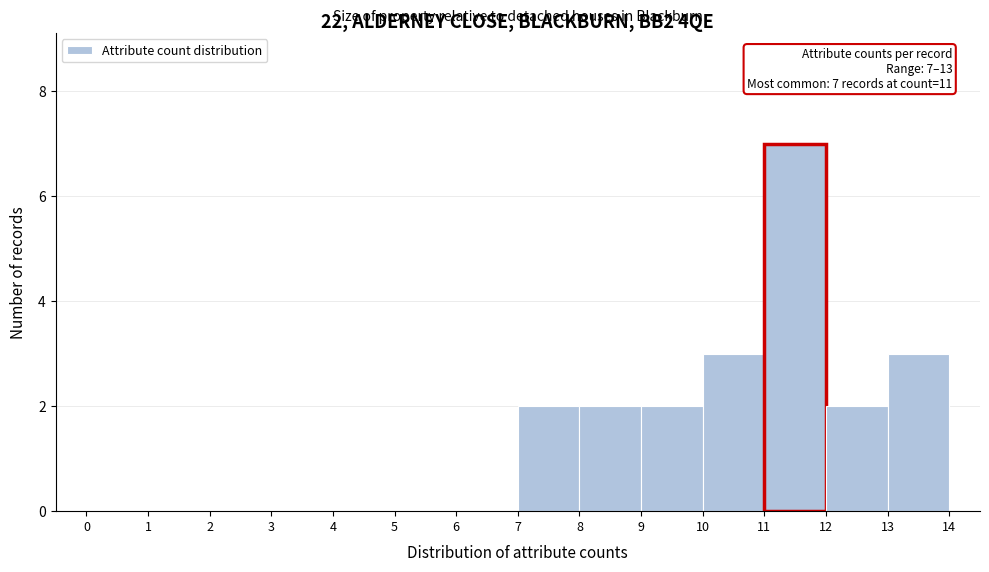

Which range on the x-axis has the tallest bar?

11 to 12